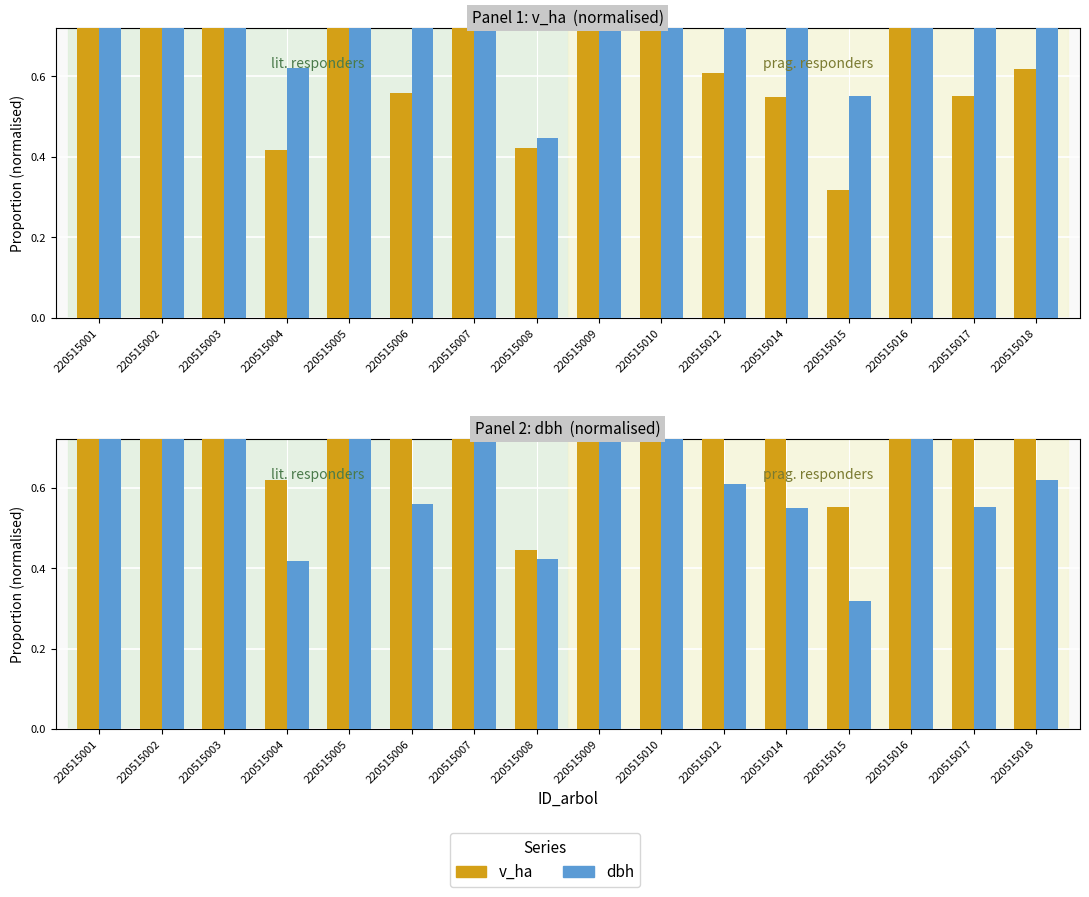

True or false: dbh (norm) has a value of 0.9 at 220515003.

True